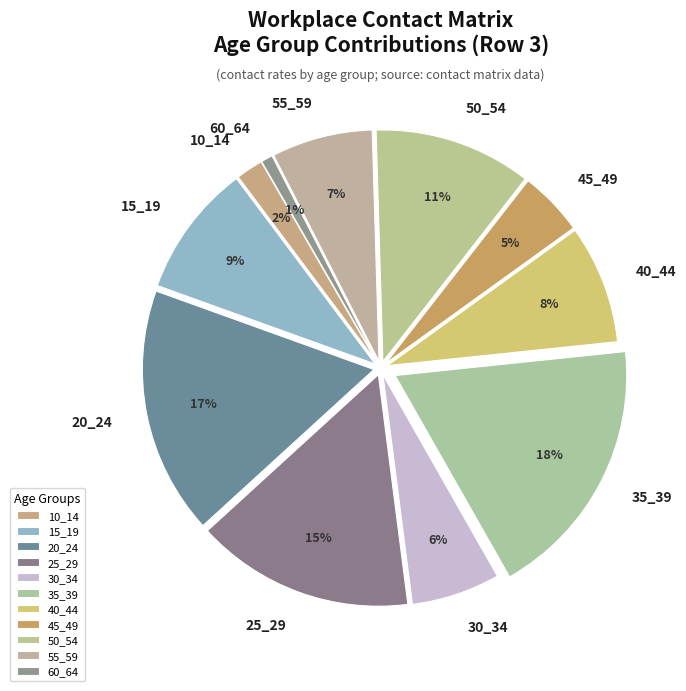

Does any single category account for the majority?

No